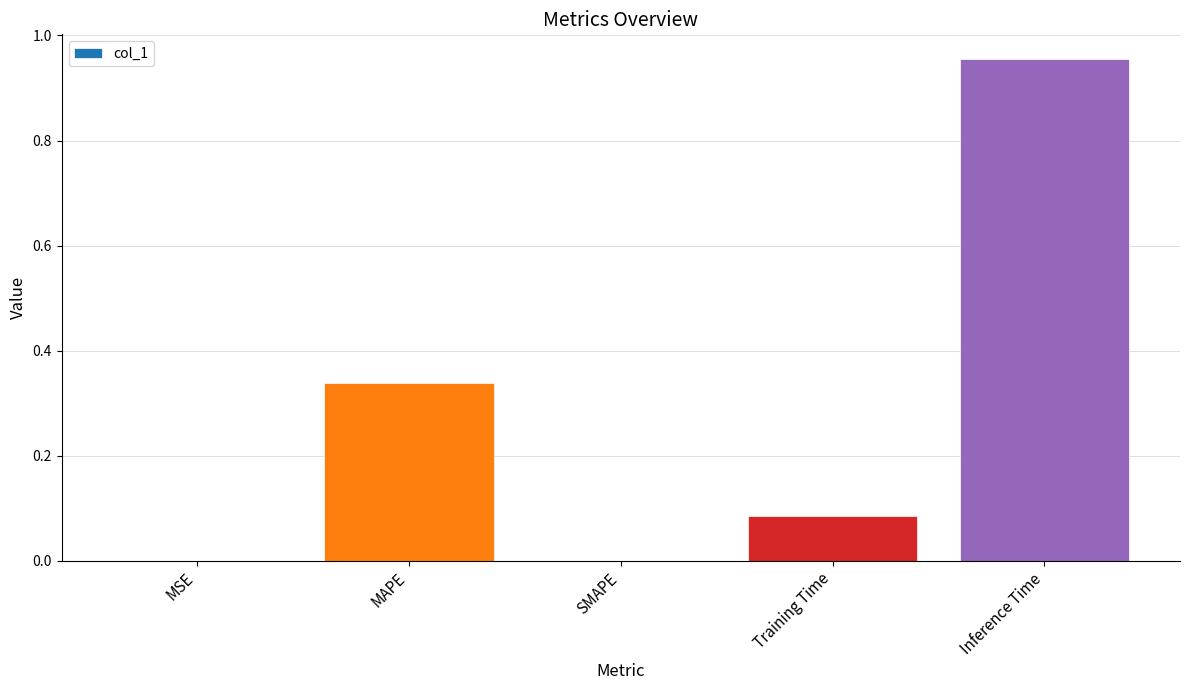

What is the sum of all values?

1.4